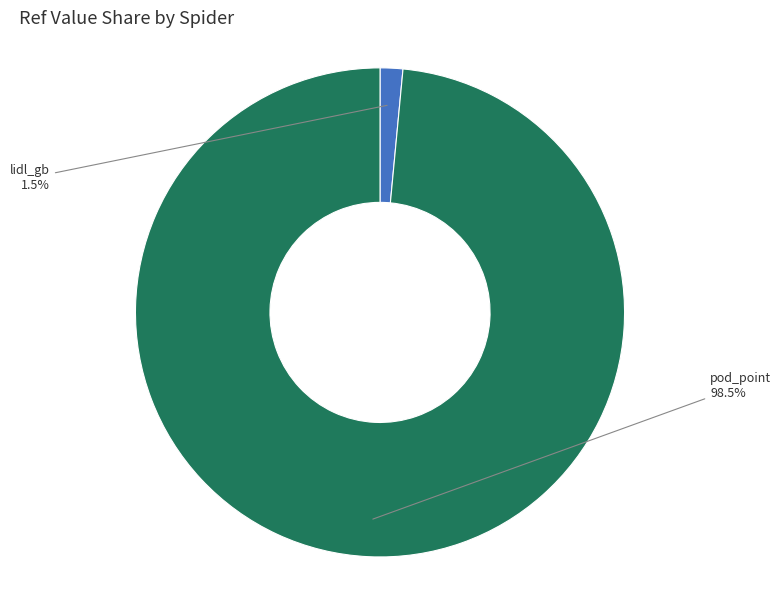

Is there any slice that represents more than half of the pie?

Yes